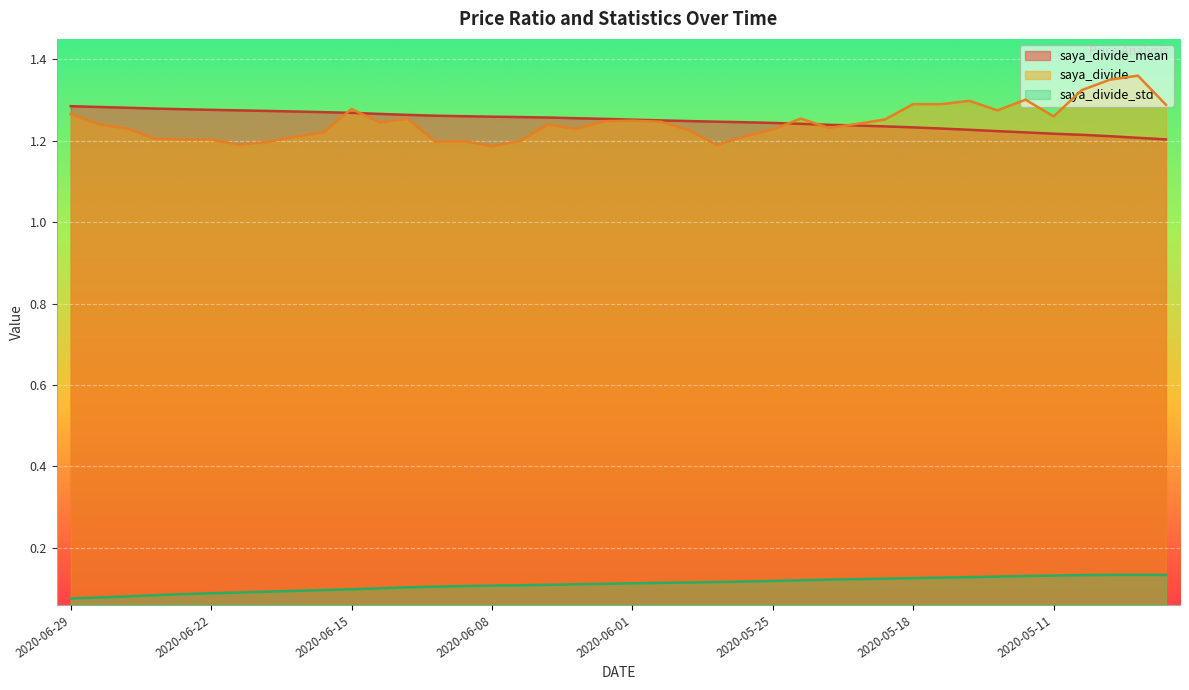

At which category is the sum across all series the highest?

2020-05-01